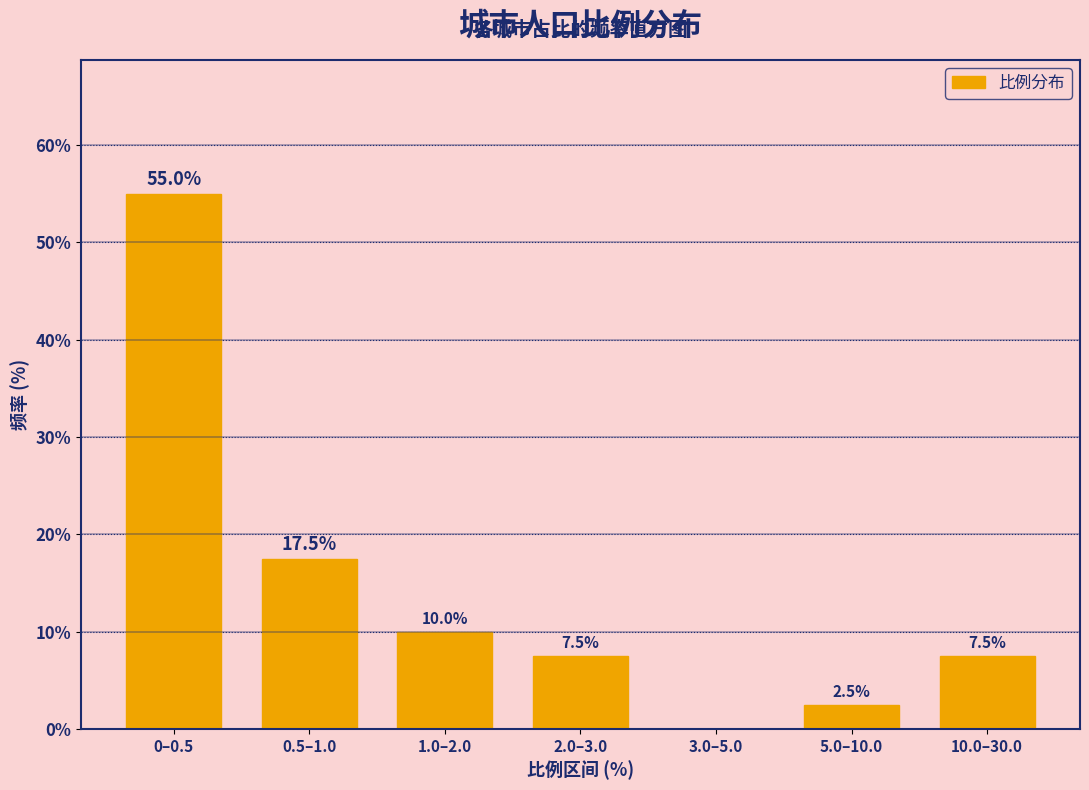

Reading right to left, transcribe all the data shown in this chart.

10.0–30.0=7.5	5.0–10.0=2.5	3.0–5.0=0.0	2.0–3.0=7.5	1.0–2.0=10.0	0.5–1.0=17.5	0–0.5=55.0